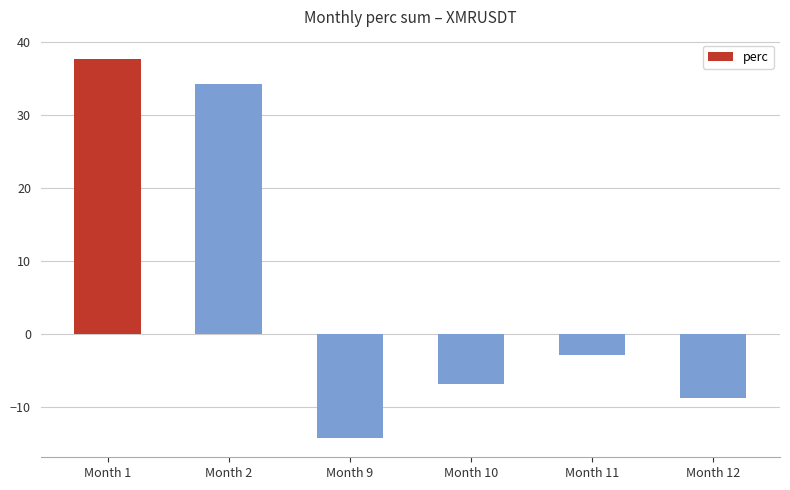

The chart shows a value of 22.4 at Month 1. True or false?

False